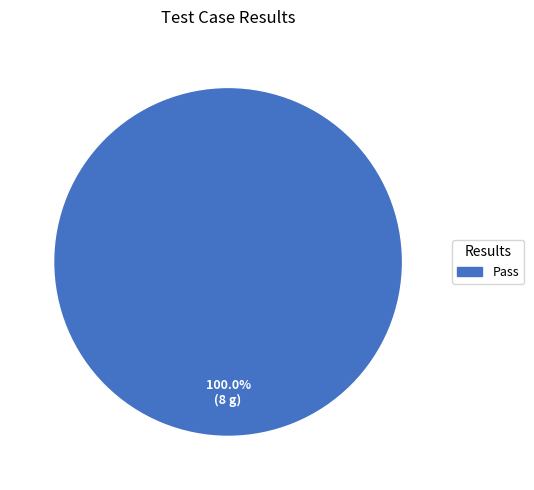

How many segments does this pie chart have?

1